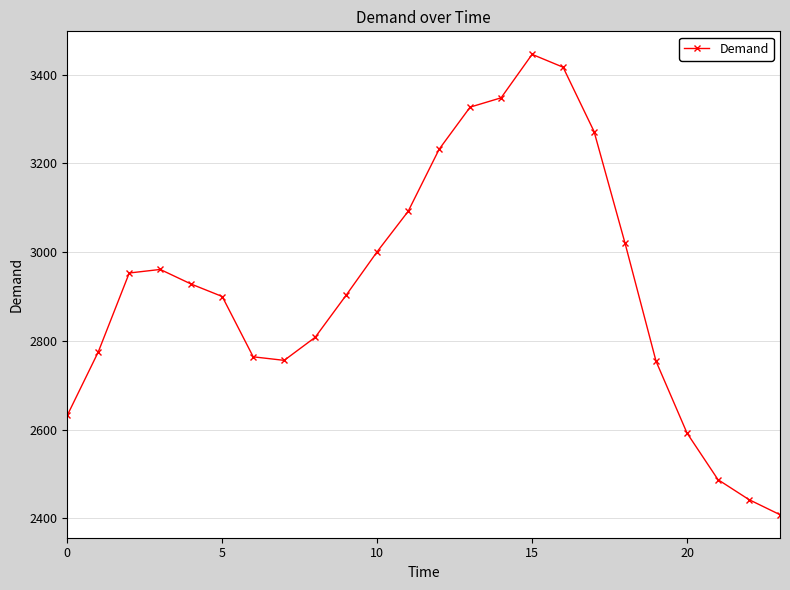

What is the minimum value shown in the chart?

2408